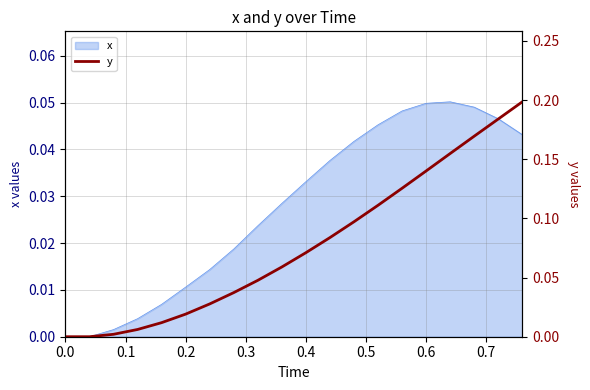

How many lines are shown in the chart?

1